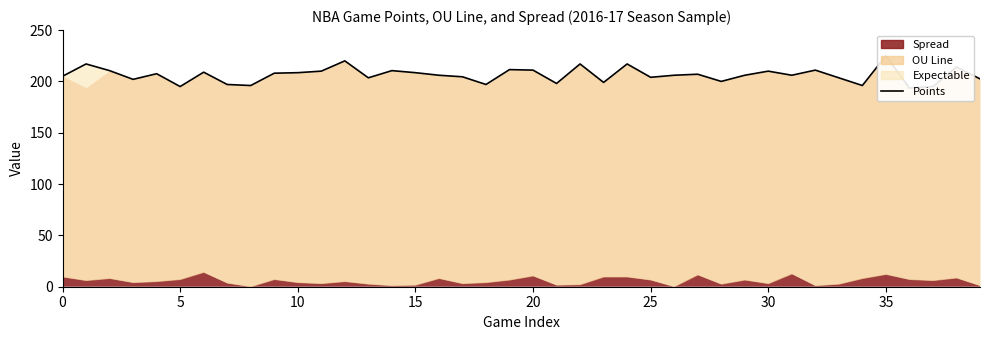

How many points are lower than both their immediate neighbors (excluding endpoints)?

12